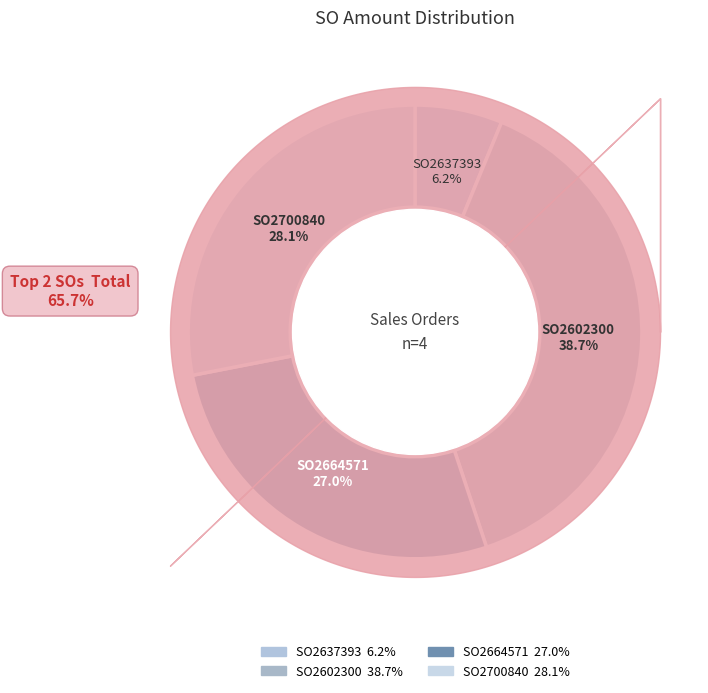

Is it true that SO2664571 is 42% of the pie?

False